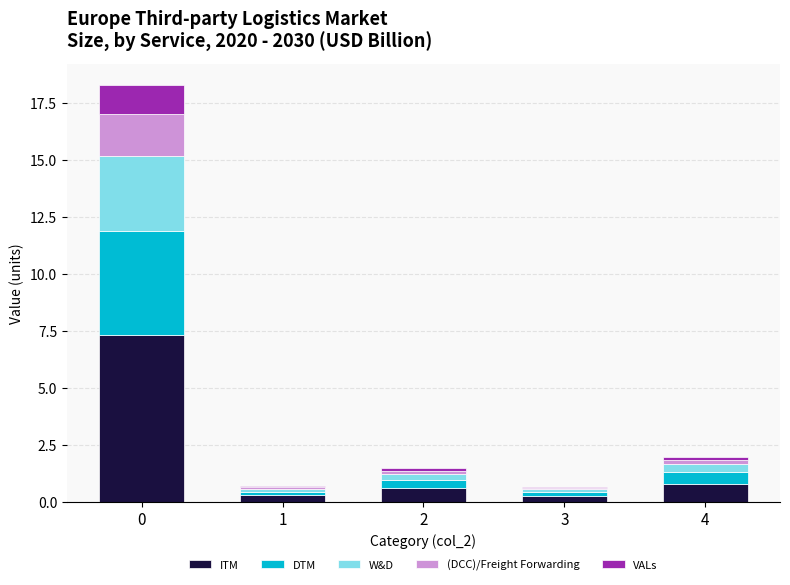

Are the bars horizontal?

No